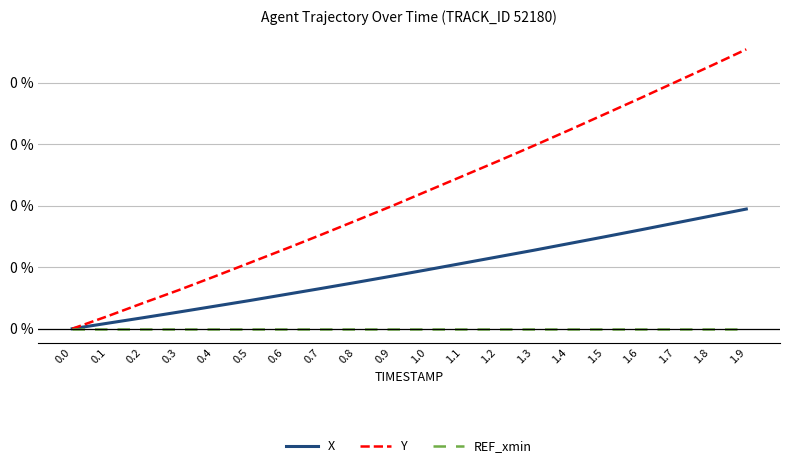

Rank the series at 0.3 from highest to lowest value.

Y, X, REF_xmin